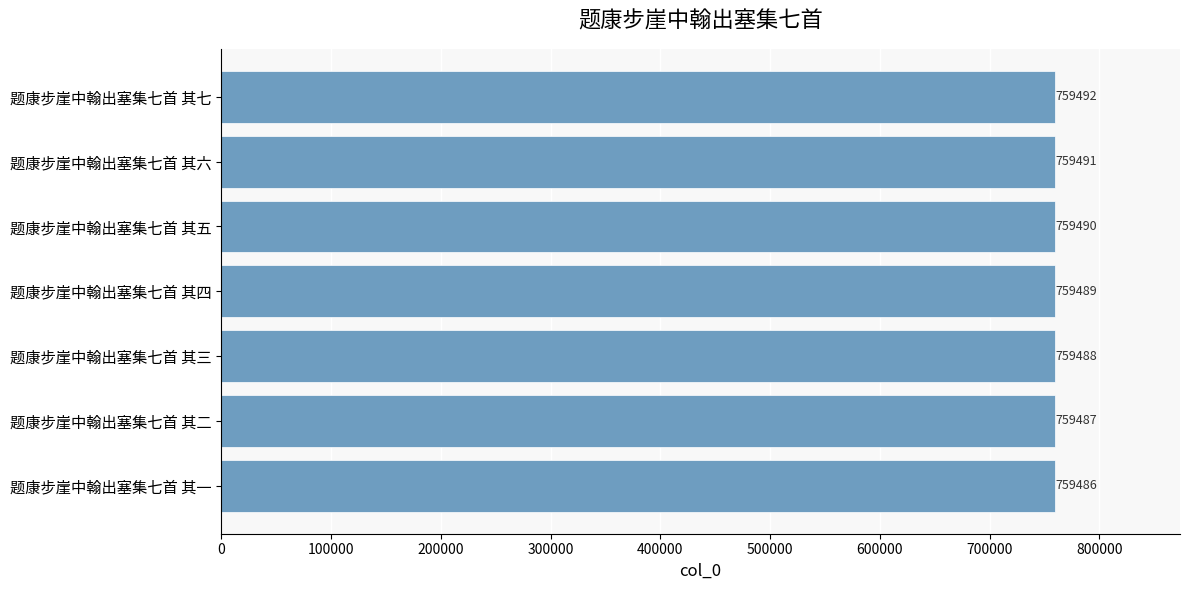

The value at 题康步崖中翰出塞集七首 其四 is 759489. True or false?

True